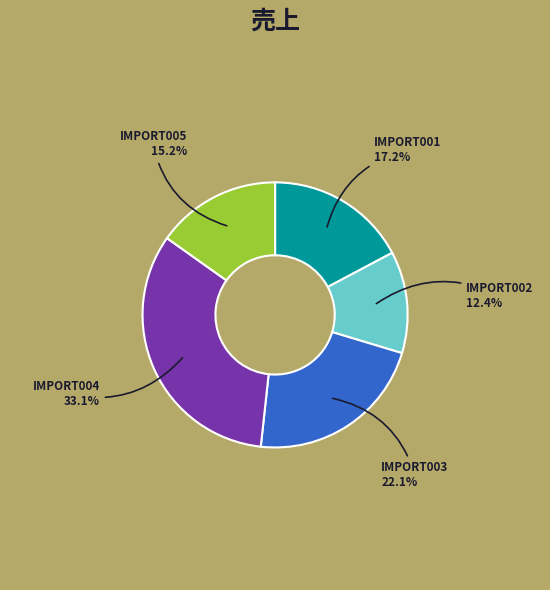

Which has a higher value, IMPORT005 or IMPORT003?

IMPORT003